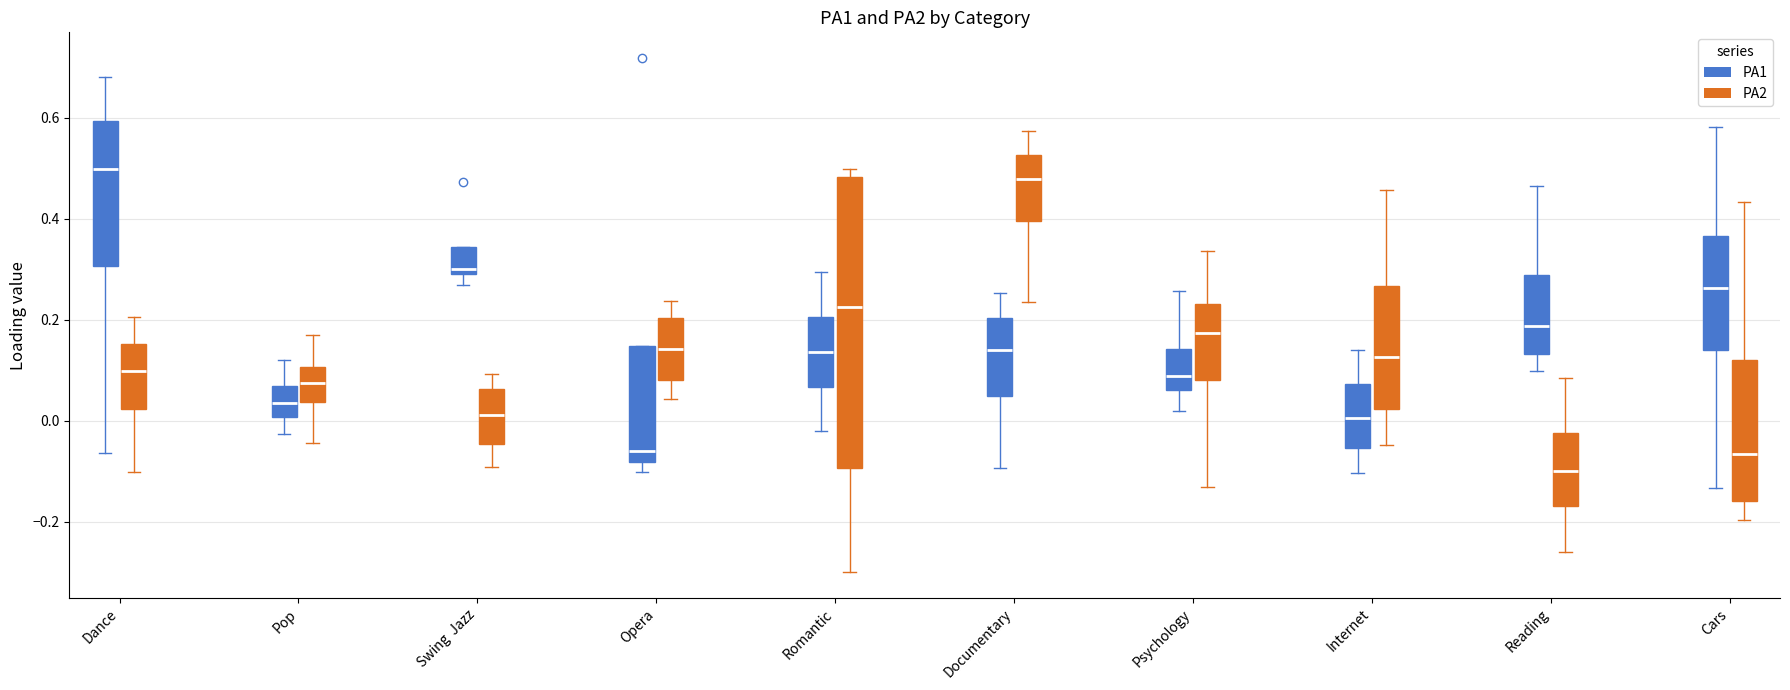

Reading left to right, transcribe this box plot: for each box, give where its median line is, the range the box spans, and where its two whiskers end, as read against the y-axis. The values are not printed on the chart, so give them approximately, as read against the axis.

Dance (PA1): median 0.50, box 0.30 to 0.60, whiskers -0.06 to 0.68
Dance (PA2): median 0.10, box 0.02 to 0.16, whiskers -0.10 to 0.20
Pop (PA1): median 0.04, box 0.00 to 0.06, whiskers -0.02 to 0.12
Pop (PA2): median 0.08, box 0.04 to 0.10, whiskers -0.04 to 0.16
Swing Jazz (PA1): median 0.30 (just above the box's lower edge), box 0.30 to 0.34, whiskers 0.26 to 0.34
Swing Jazz (PA2): median 0.02, box -0.04 to 0.06, whiskers -0.10 to 0.10
Opera (PA1): median -0.06, box -0.08 to 0.14, whiskers -0.10 to 0.14
Opera (PA2): median 0.14, box 0.08 to 0.20, whiskers 0.04 to 0.24
Romantic (PA1): median 0.14, box 0.06 to 0.20, whiskers -0.02 to 0.30
Romantic (PA2): median 0.22, box -0.10 to 0.48, whiskers -0.30 to 0.50
Documentary (PA1): median 0.14, box 0.04 to 0.20, whiskers -0.10 to 0.26
Documentary (PA2): median 0.48, box 0.40 to 0.52, whiskers 0.24 to 0.58
Psychology (PA1): median 0.08, box 0.06 to 0.14, whiskers 0.02 to 0.26
Psychology (PA2): median 0.18, box 0.08 to 0.24, whiskers -0.14 to 0.34
Internet (PA1): median 0.00, box -0.06 to 0.08, whiskers -0.10 to 0.14
Internet (PA2): median 0.12, box 0.02 to 0.26, whiskers -0.04 to 0.46
Reading (PA1): median 0.18, box 0.14 to 0.28, whiskers 0.10 to 0.46
Reading (PA2): median -0.10, box -0.16 to -0.02, whiskers -0.26 to 0.08
Cars (PA1): median 0.26, box 0.14 to 0.36, whiskers -0.14 to 0.58
Cars (PA2): median -0.06, box -0.16 to 0.12, whiskers -0.20 to 0.44